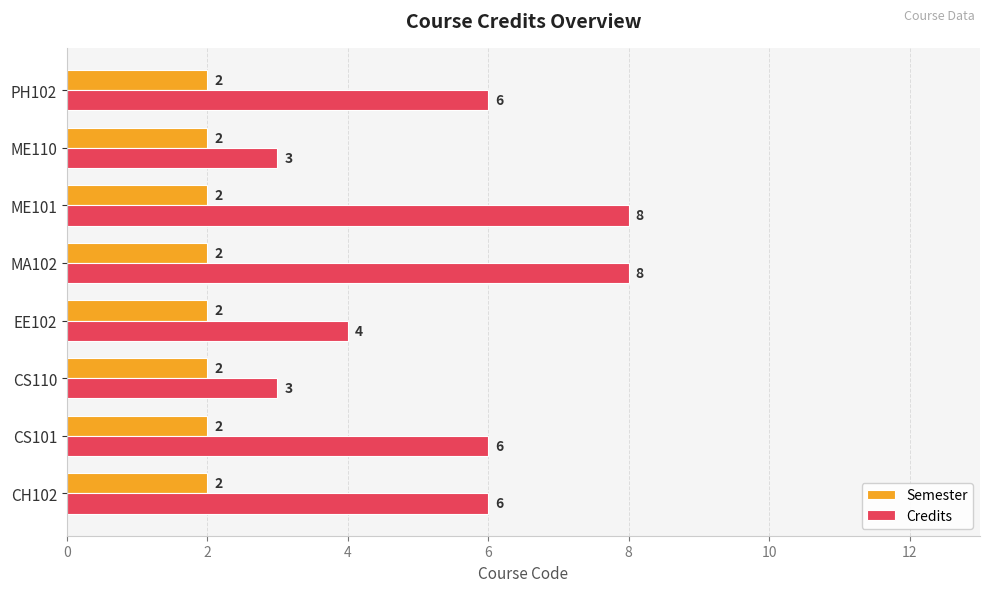

What is the total value across all series at EE102?

6